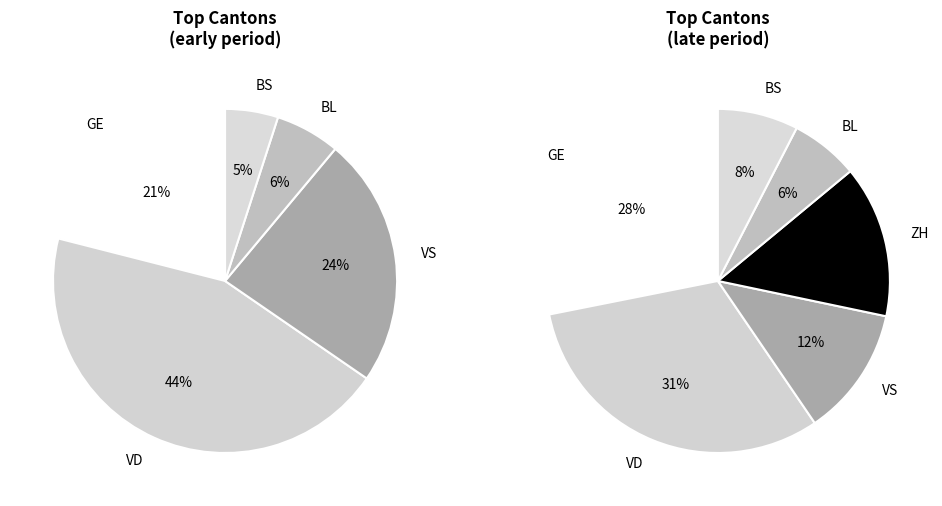

Is 31 the majority of the pie?

No